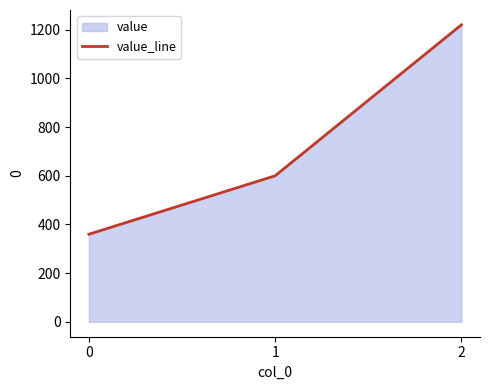

Is it true that the value at 1 is 600?

True